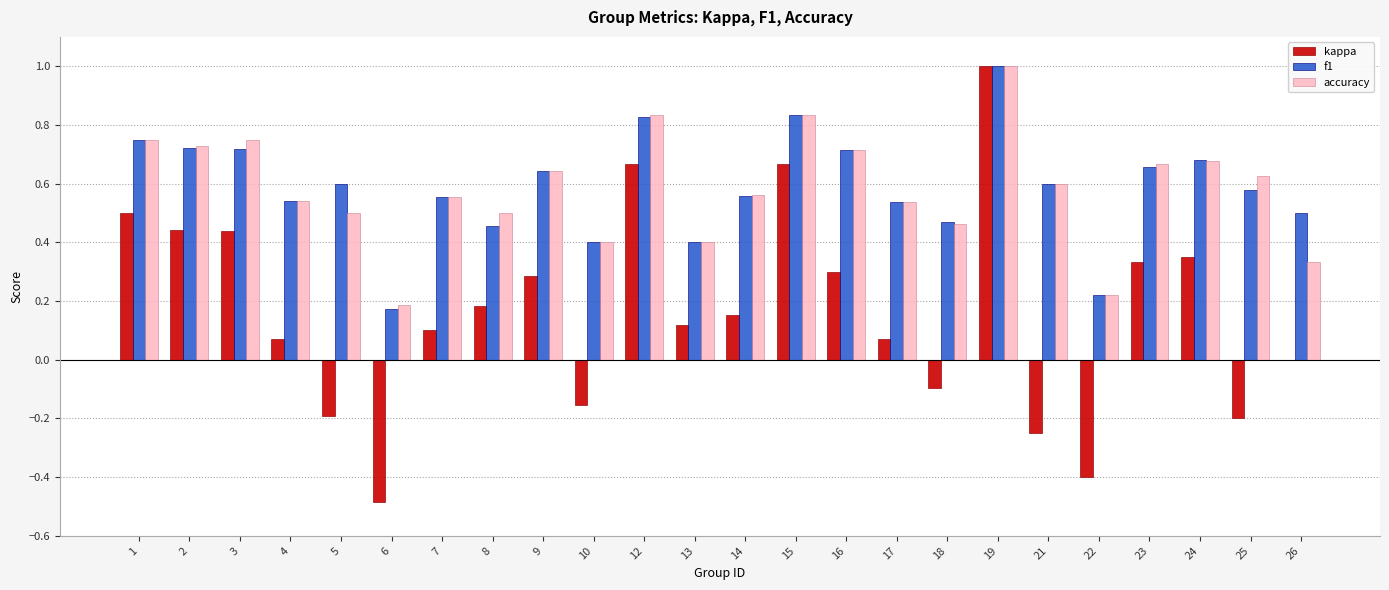

At which category is the sum across all series the highest?

19